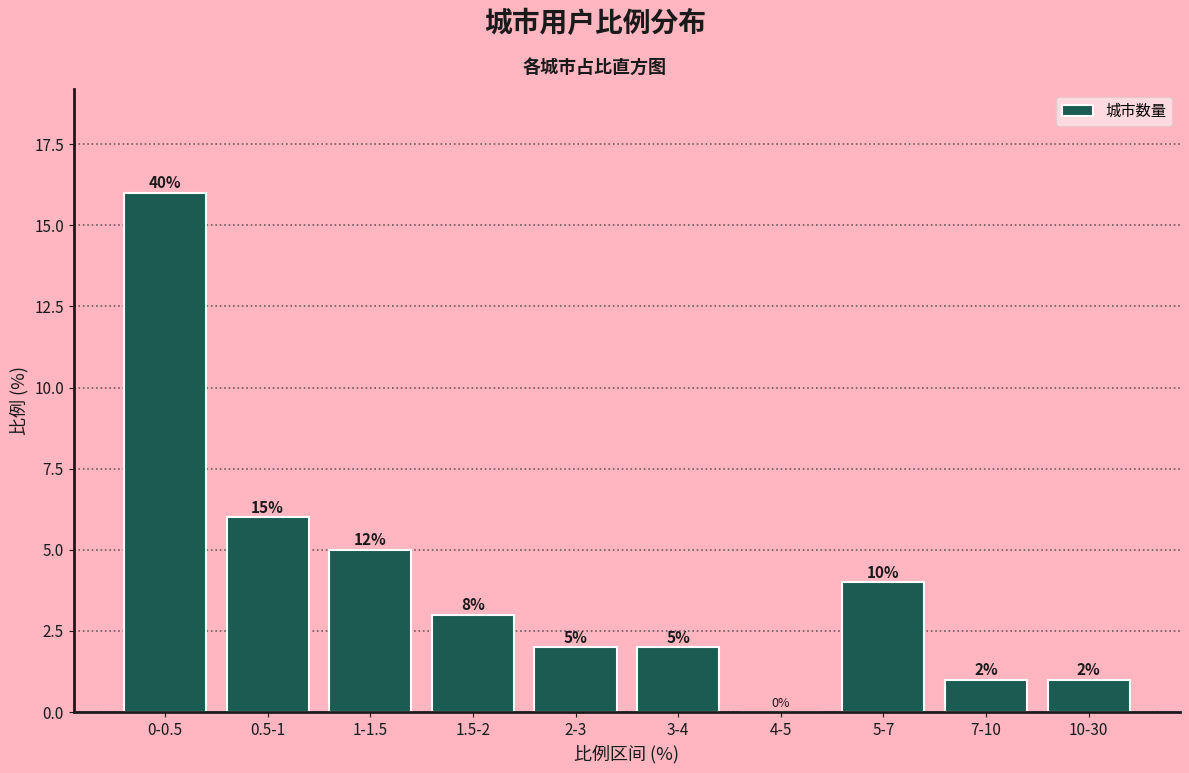

Reading left to right, list all the values displayed in this chart.

0-0.5=16	0.5-1=6	1-1.5=5	1.5-2=3	2-3=2	3-4=2	4-5=0	5-7=4	7-10=1	10-30=1